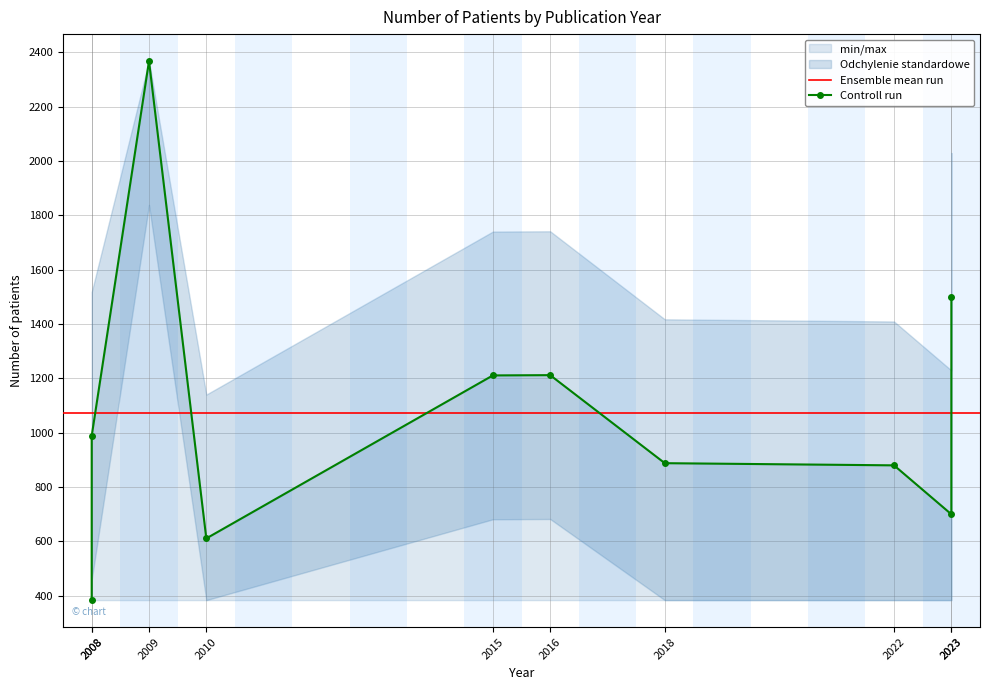

Which label corresponds to the smallest value in the chart?

2008